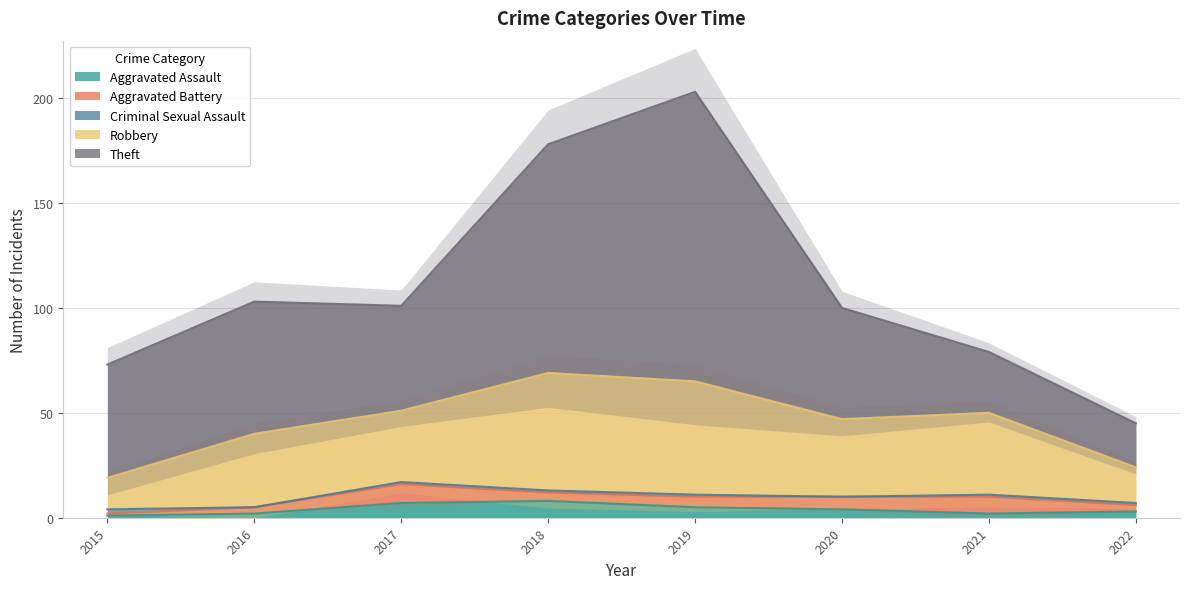

What is the greatest value displayed?

138